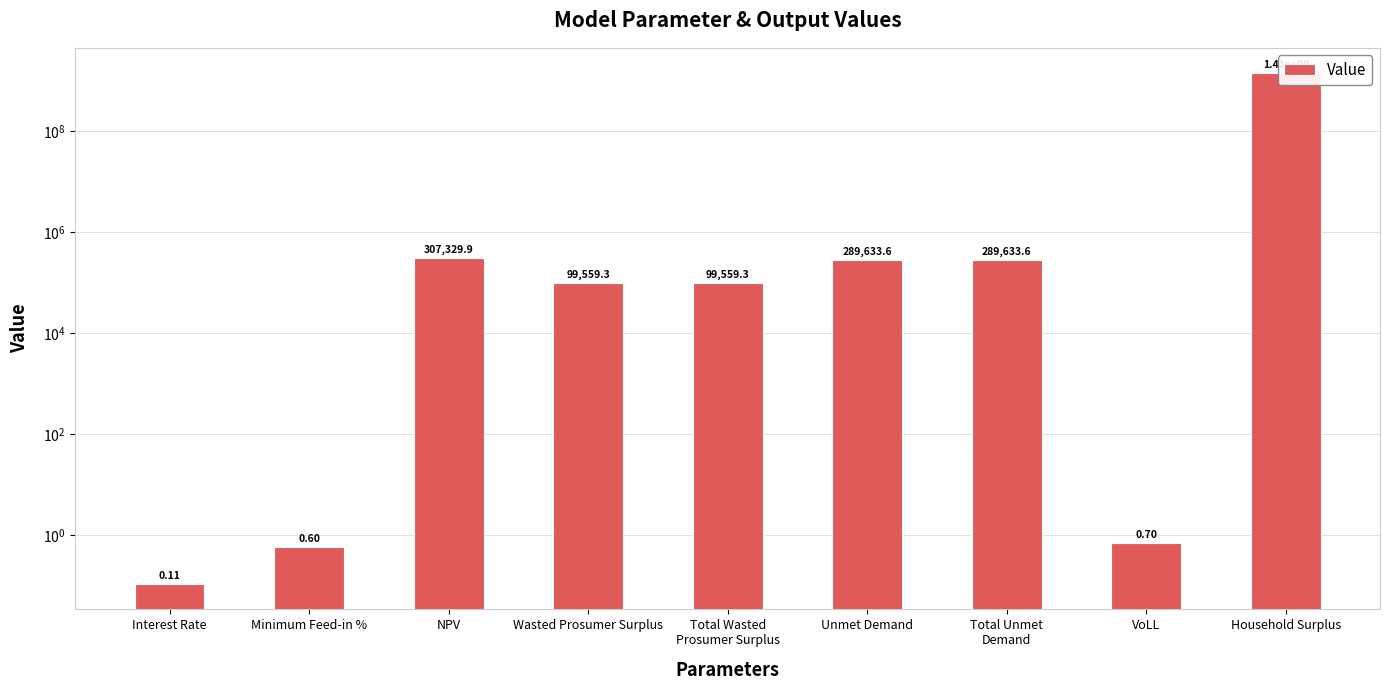

How many bars are there in total?

9